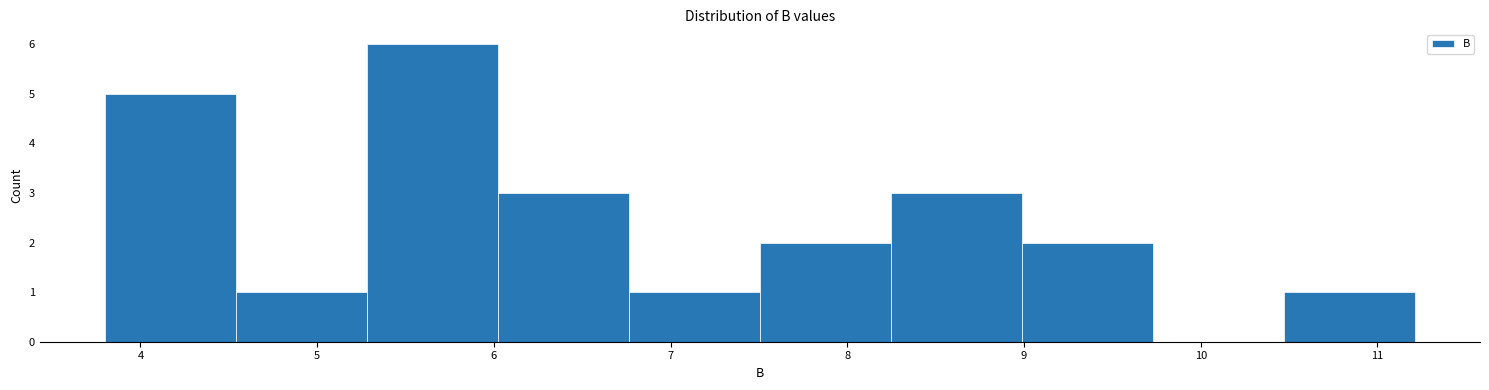

Reading left to right, transcribe this chart: for each bar, give the range it covers on the x-axis and its height. Neither the bar edges nor the heights are printed on the chart, so give them approximately, as read against the axes.

3.8 to 4.5: 5
4.5 to 5.3: 1
5.3 to 6.0: 6
6.0 to 6.8: 3
6.8 to 7.5: 1
7.5 to 8.2: 2
8.2 to 9.0: 3
9.0 to 9.7: 2
9.7 to 10.5: 0
10.5 to 11.2: 1